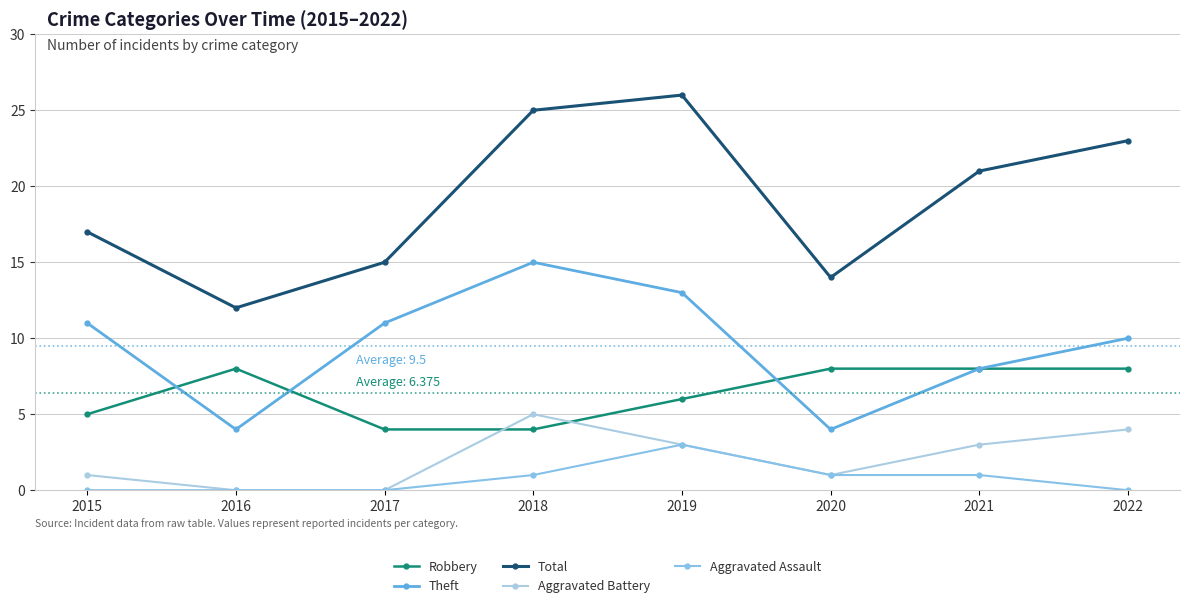

Reading left to right, what are all the values shown in this chart?

Robbery: 5	8	4	4	6	8	8	8
Theft: 11	4	11	15	13	4	8	10
Total: 17	12	15	25	26	14	21	23
Aggravated Battery: 1	0	0	5	3	1	3	4
Aggravated Assault: 0	0	0	1	3	1	1	0